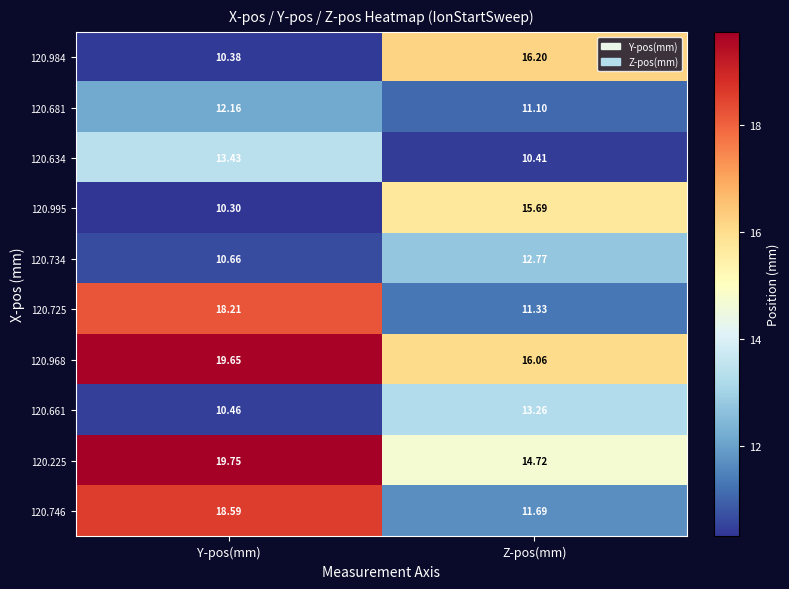

At which label is 120.634 closest to 11?

Z-pos(mm)